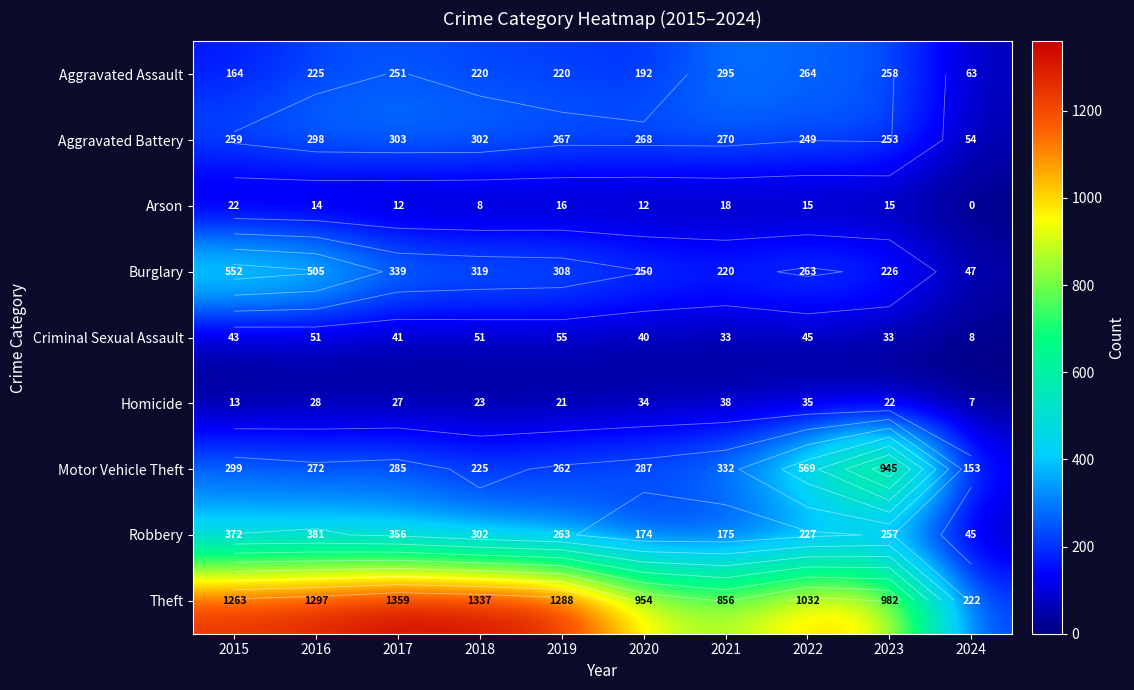

Which series has the largest total across all categories?

Theft